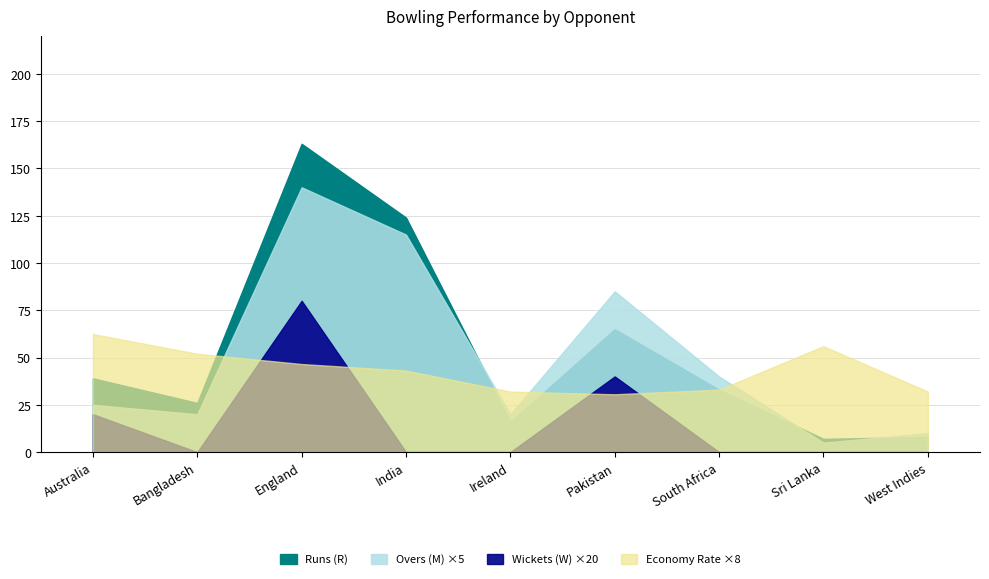

Which series has the largest range (max minus min)?

Runs (R)